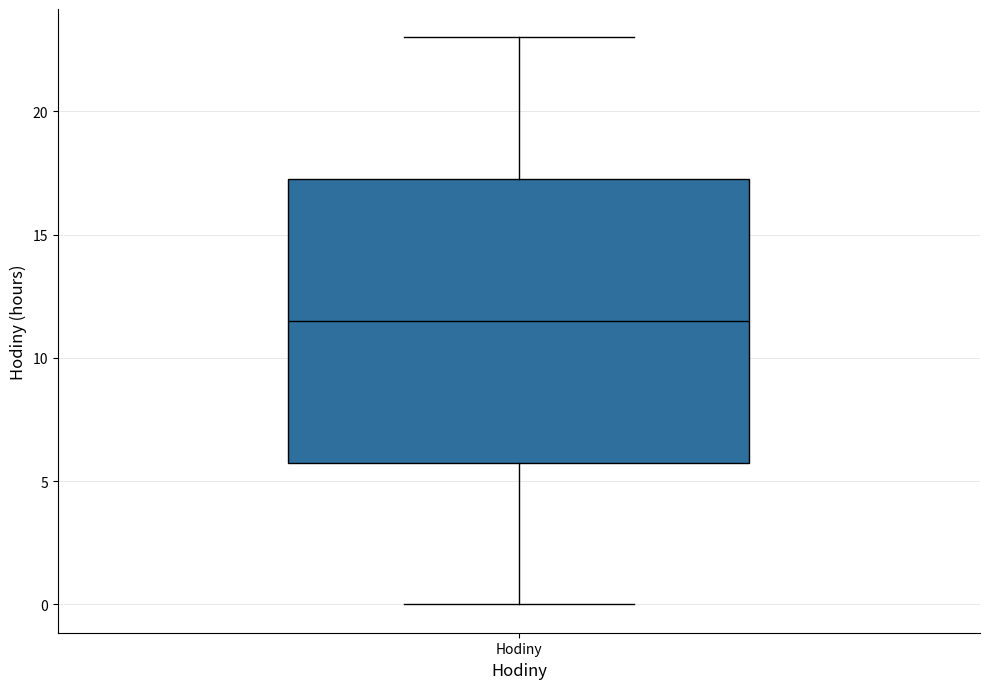

Read this box plot against the y-axis: the position of the median line, the range covered by the box, and the ends of both whiskers. The values are not printed on the chart, so give them approximately, as read against the axis.

median 11.5, box 6.0 to 17.5, whiskers 0.0 to 23.0